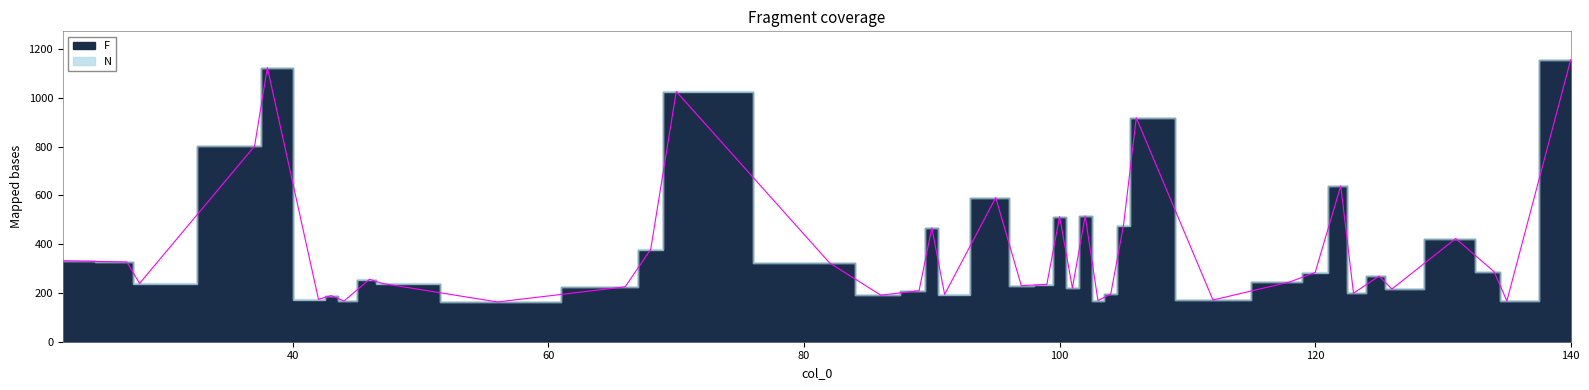

Which series has the widest spread of values?

F